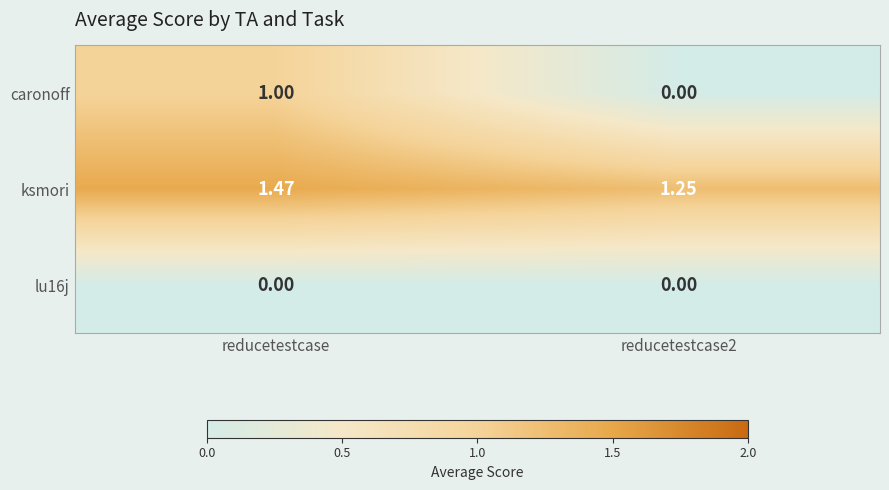

At which category does the chart reach its peak across all series?

reducetestcase